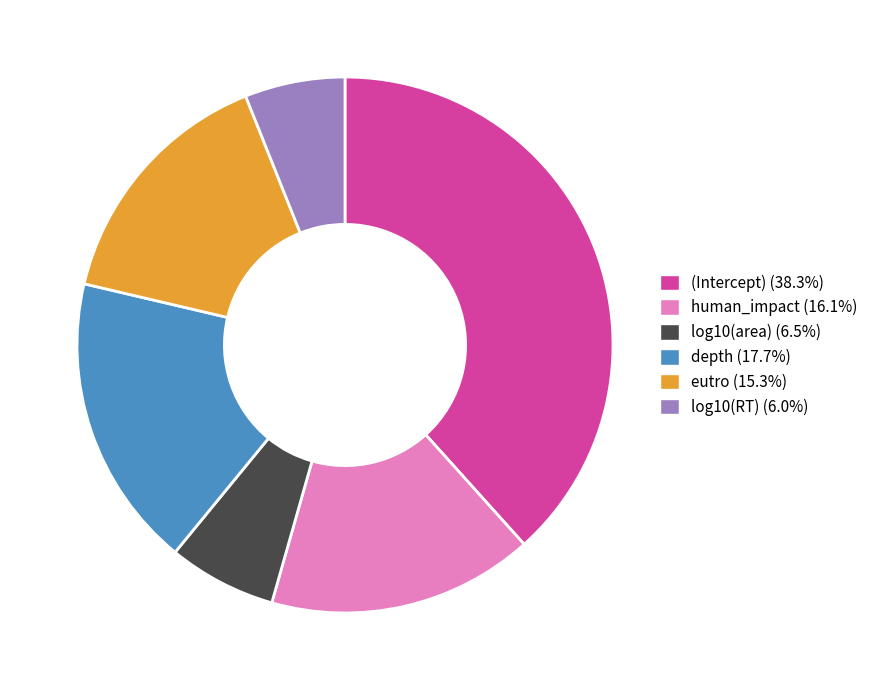

Does log10(RT) account for over 50% of the chart?

No